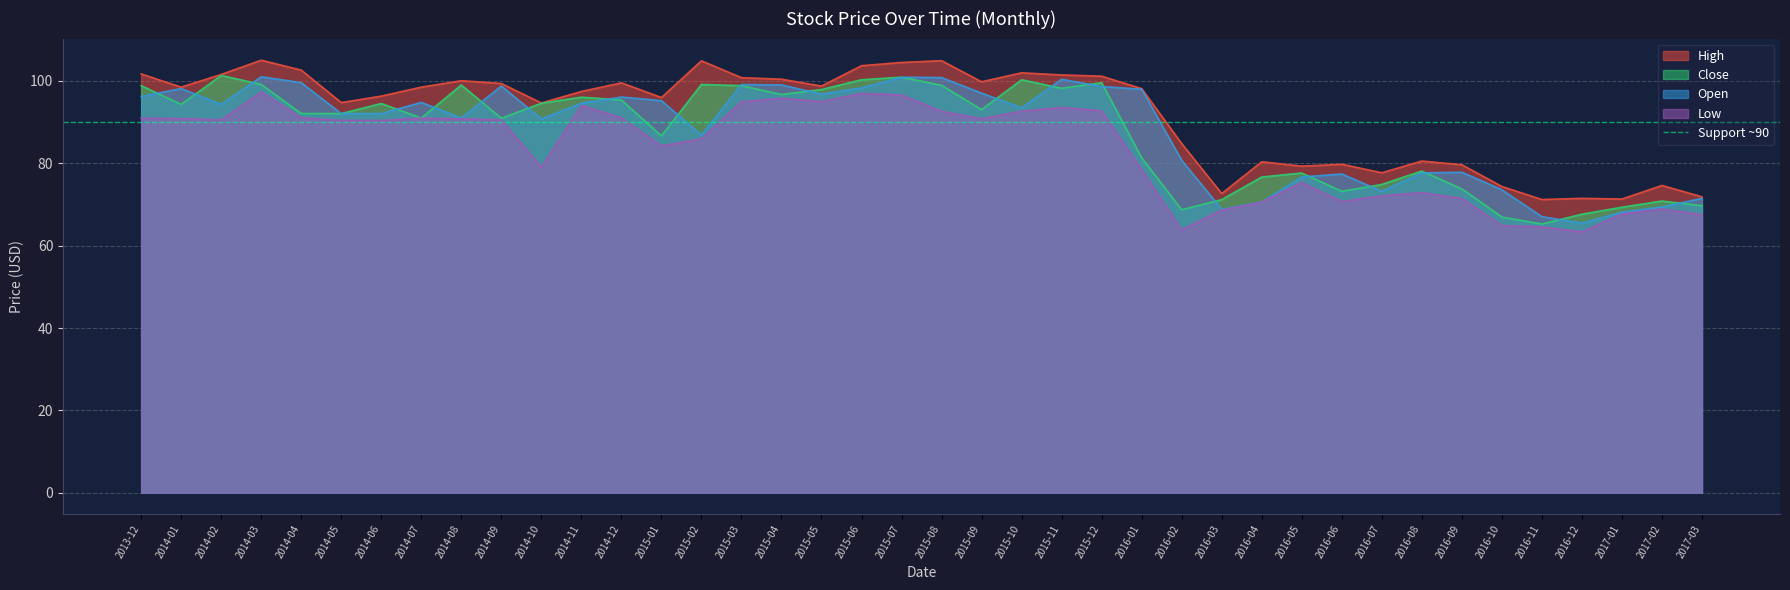

Is the value of High at 2014-05 greater than the value of Close at 2016-01?

Yes